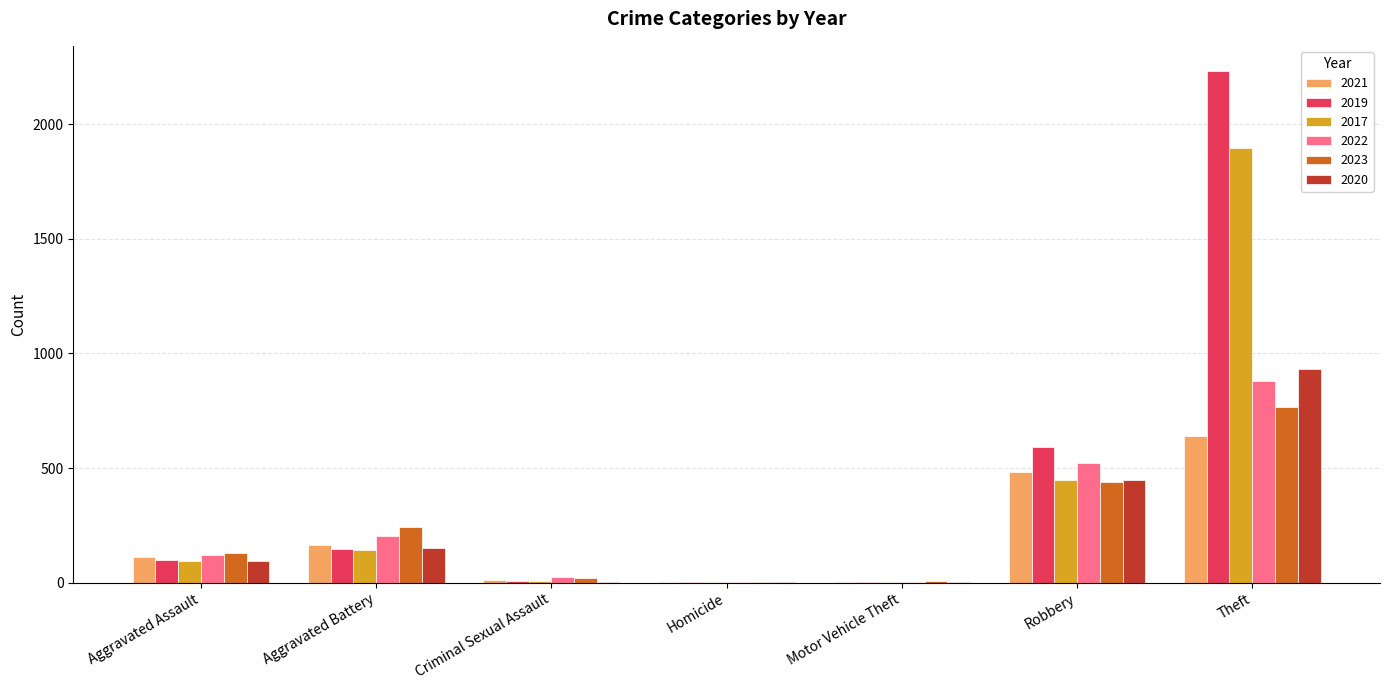

What is the highest value of the 2017 series?

1896